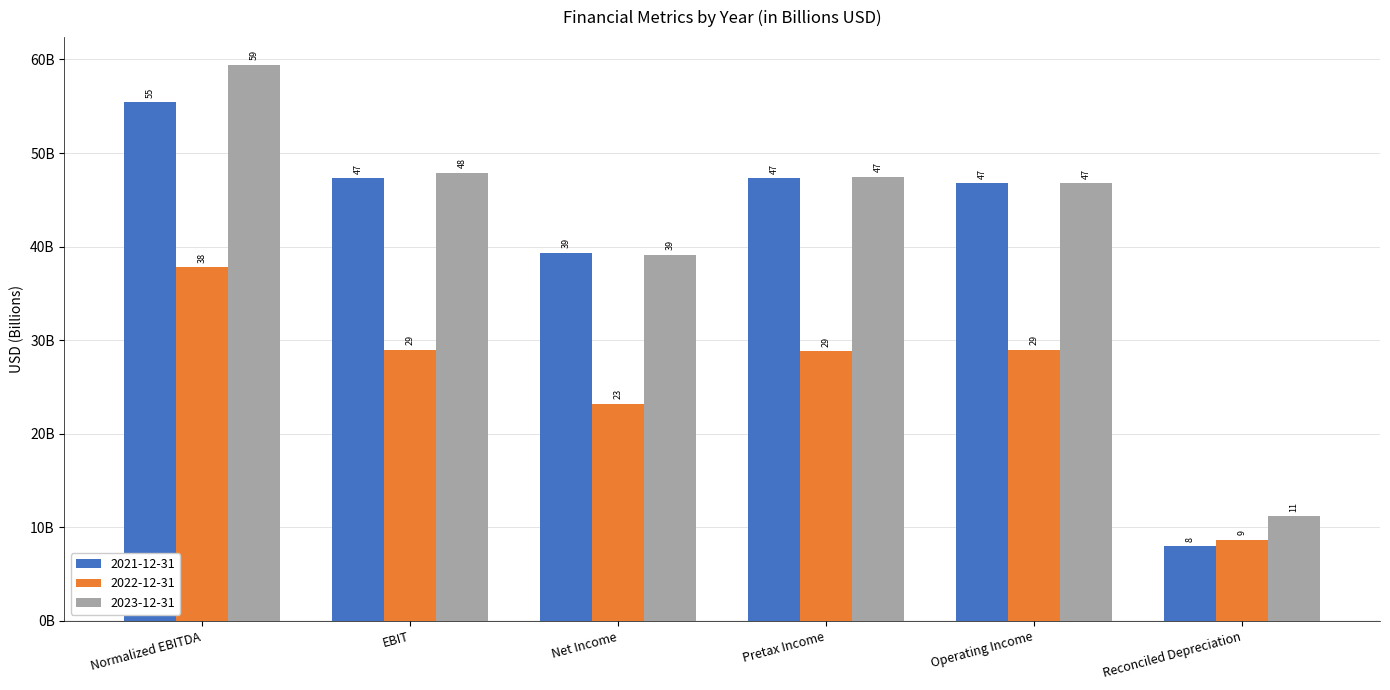

Is it true that 2022-12-31 equals 41.6 at Operating Income?

False